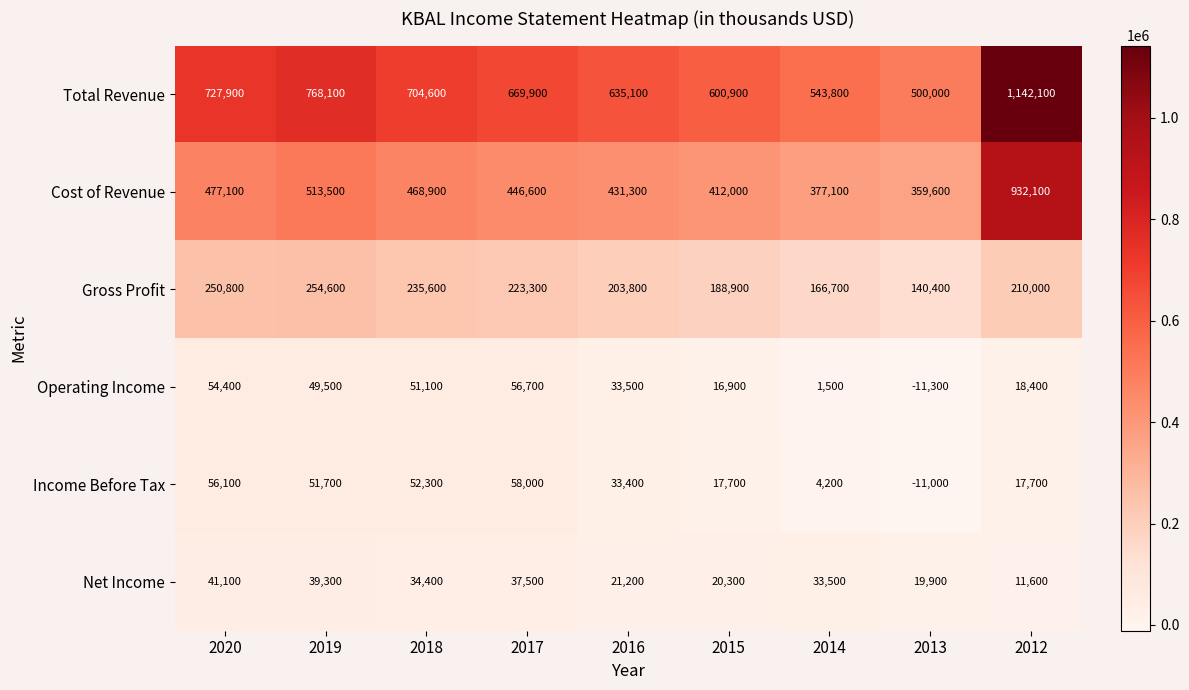

Which series has the largest total across all categories?

Total Revenue